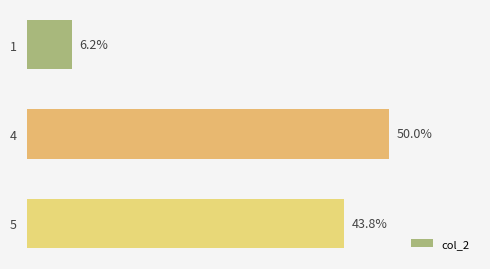

Are the bars horizontal?

Yes